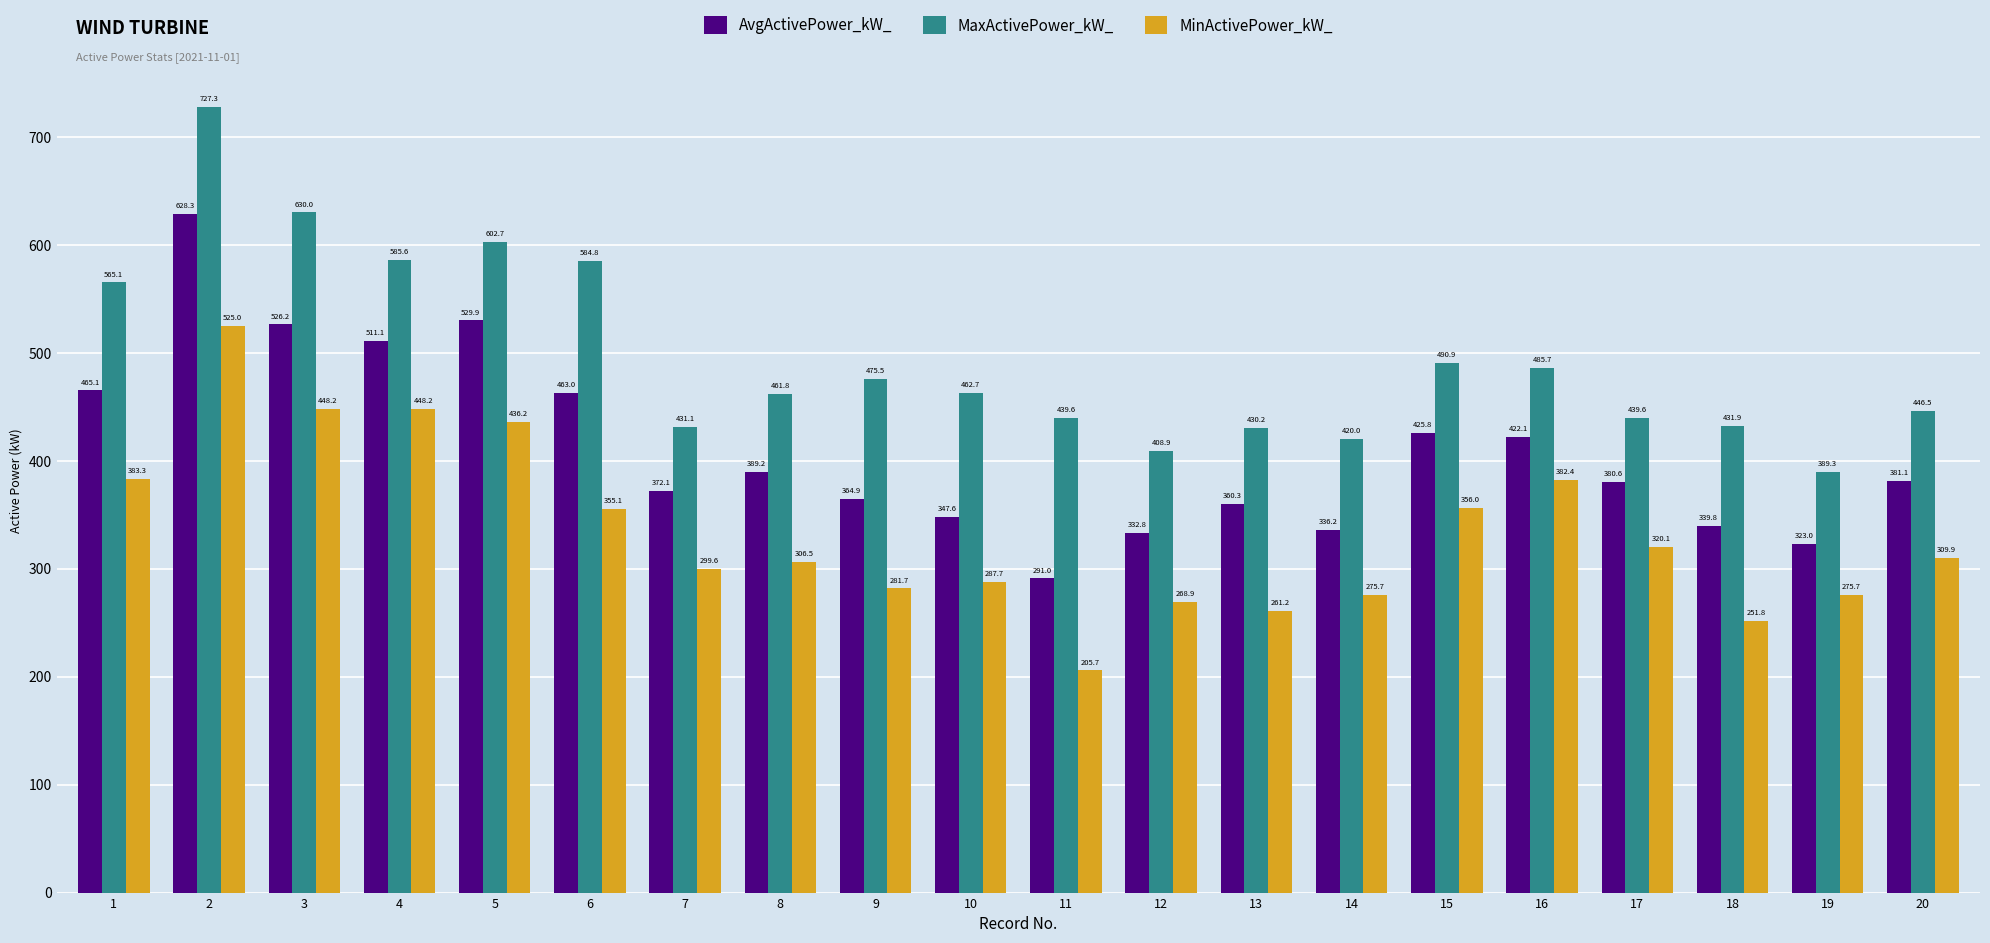

Between 4 and 11, which series saw the biggest shift?

MinActivePower_kW_